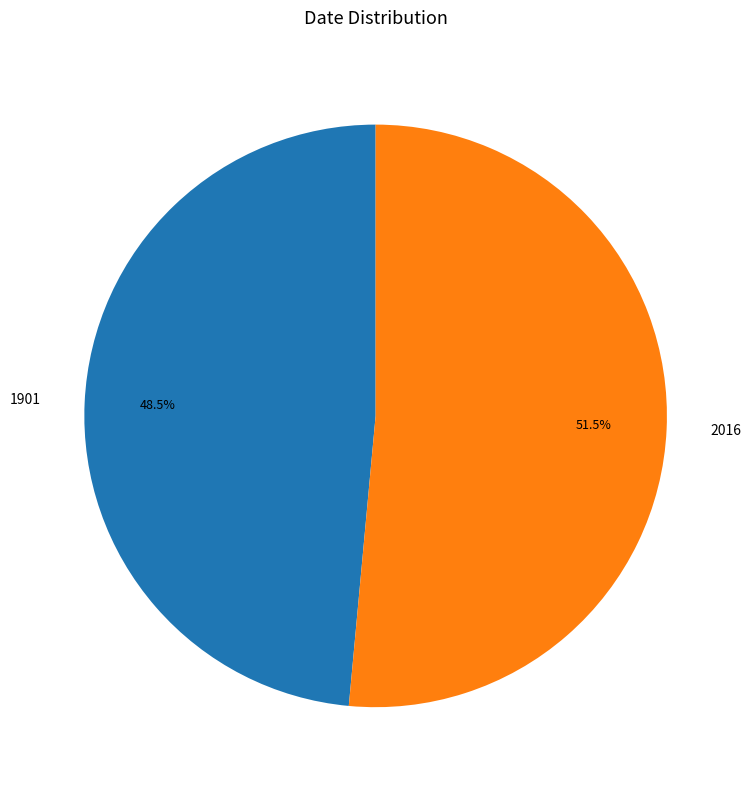

Which category has the biggest portion of the pie?

2016